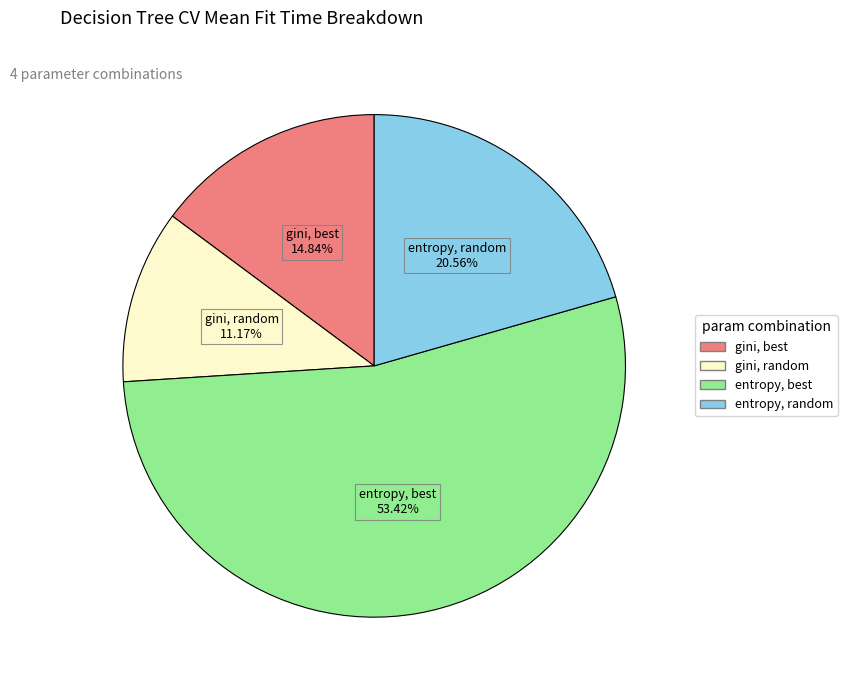

What percentage is NOT represented by entropy, best?

46.6%